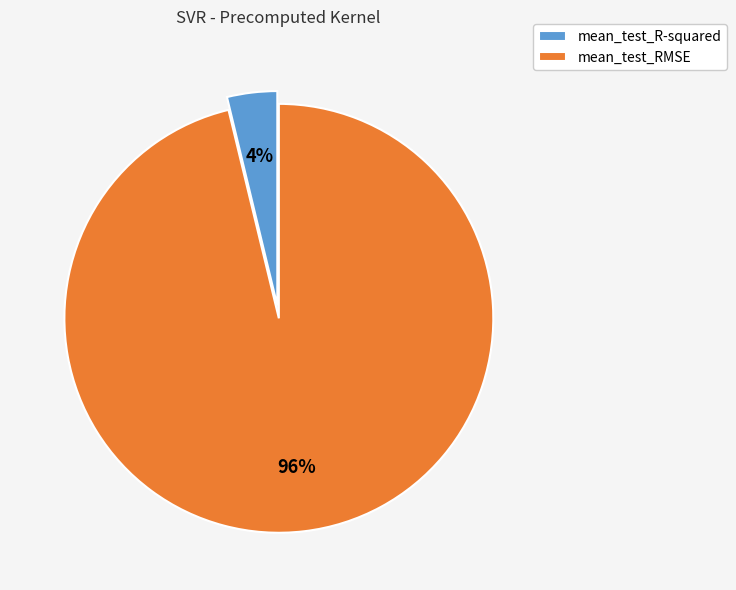

What is the largest slice in the pie chart?

mean_test_RMSE